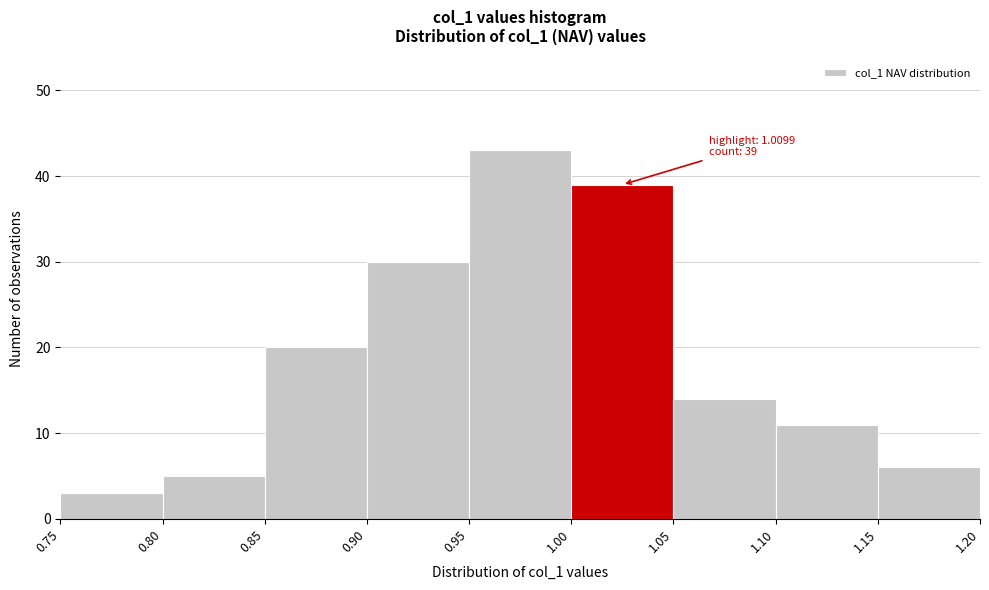

Which range on the x-axis has the tallest bar?

0.95 to 1.00